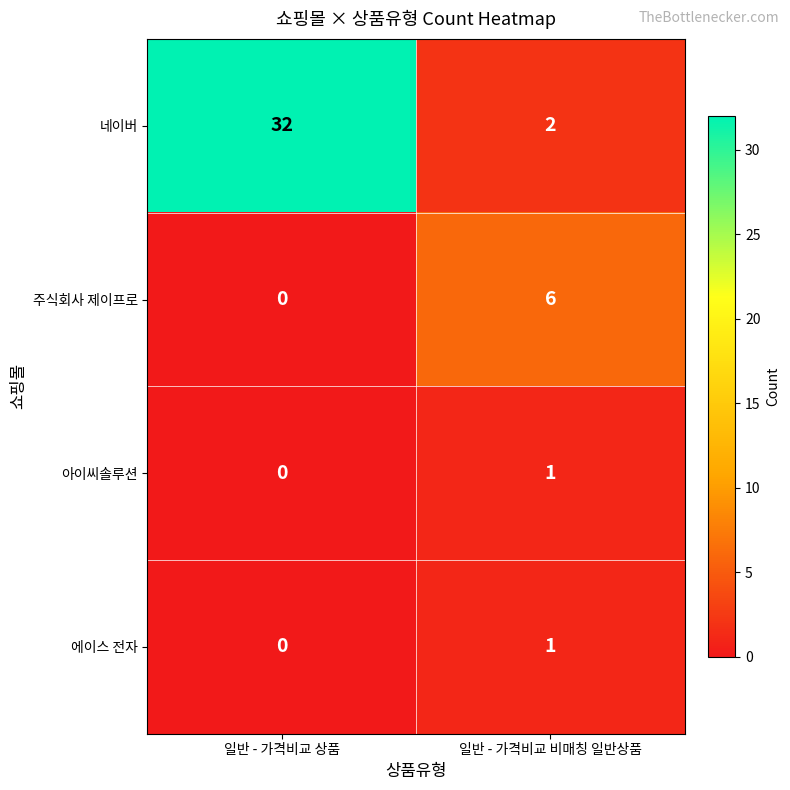

Rank the categories by 에이스 전자 value from highest to lowest.

일반 - 가격비교 비매칭 일반상품, 일반 - 가격비교 상품